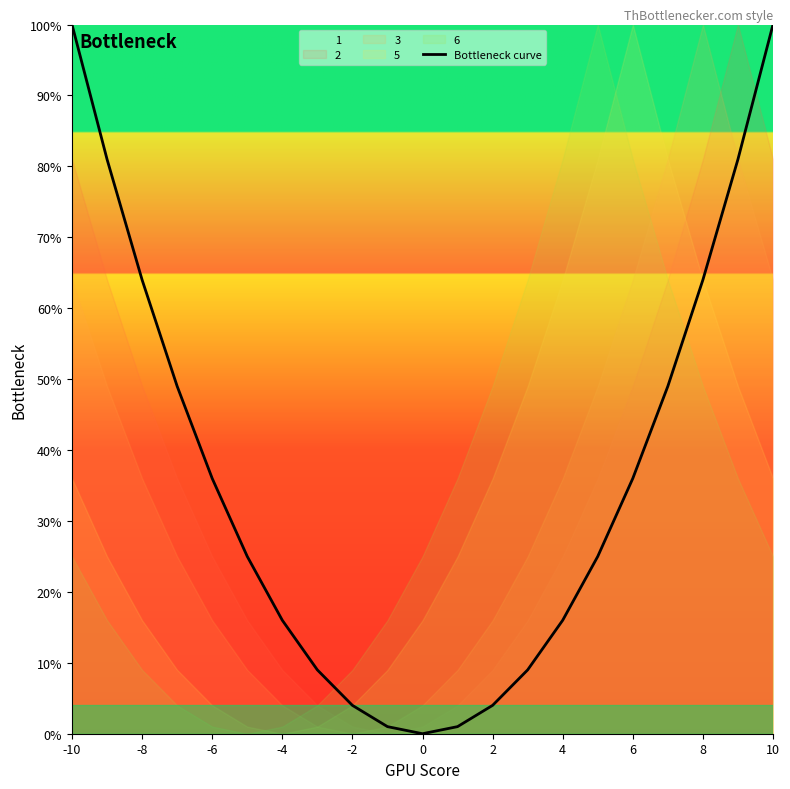

True or false: Bottleneck curve has a value of 6 at 4.

False